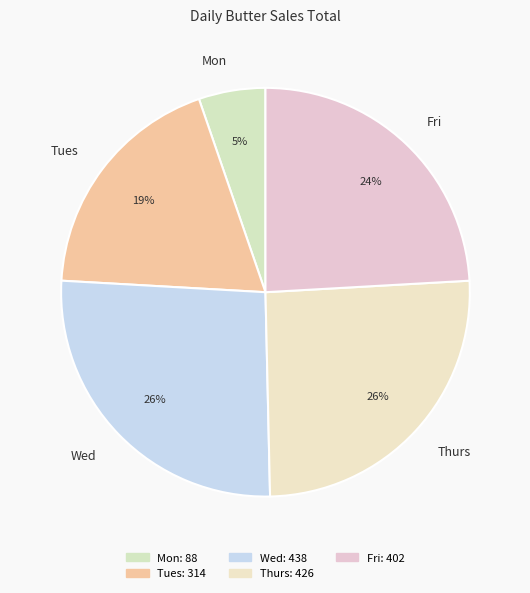

To the nearest percent, what is the difference between the Mon and Tues slice percentages?

14%